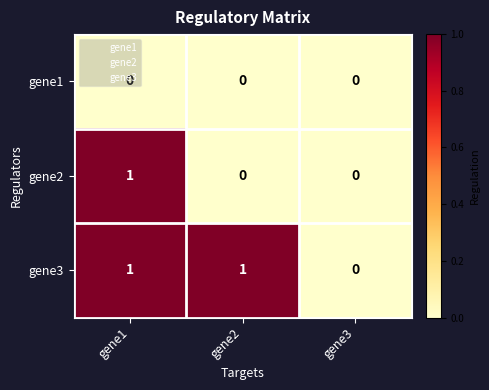

At which category is the sum across all series the highest?

gene1